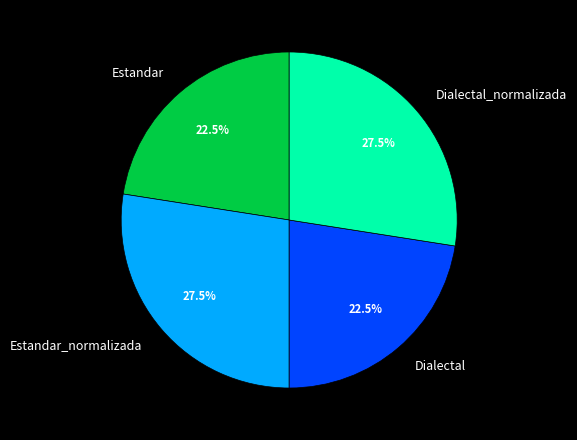

Count the number of slices in the pie.

4